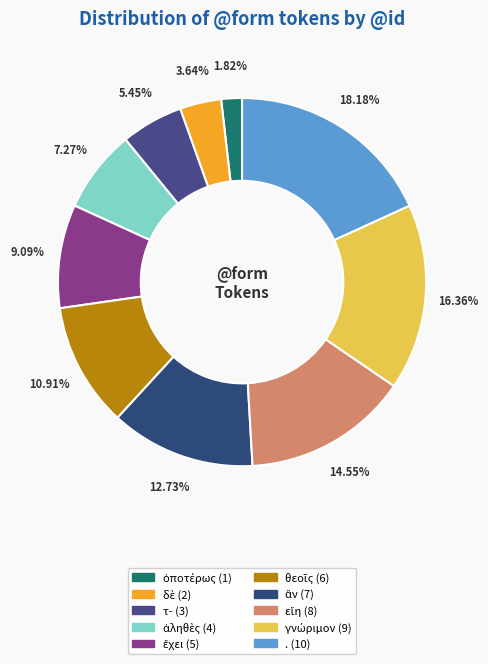

To the nearest percent, what is the difference between the . and θεοῖς slice percentages?

7%